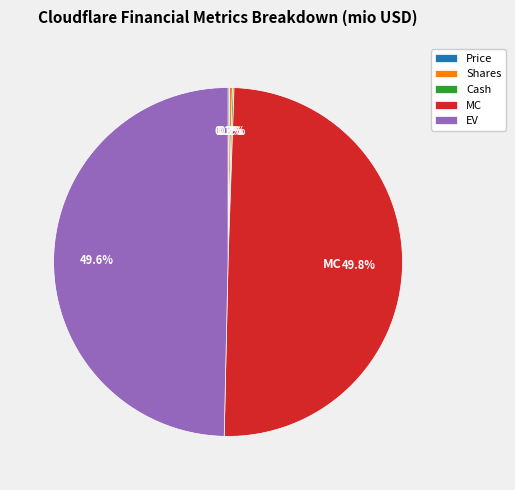

Is the sum of EV and MC greater than half?

Yes